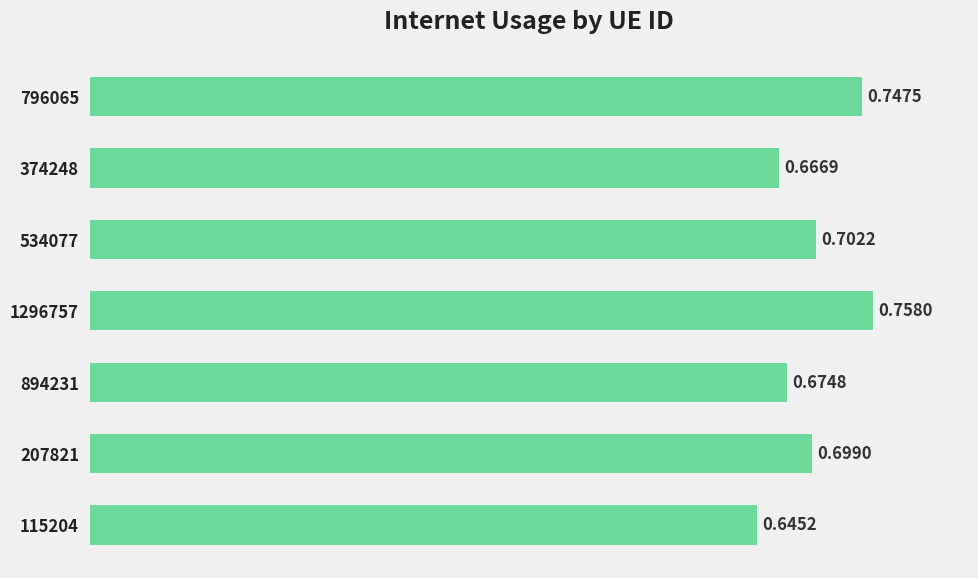

Rank the categories by value from highest to lowest.

1296757, 796065, 534077, 207821, 894231, 374248, 115204